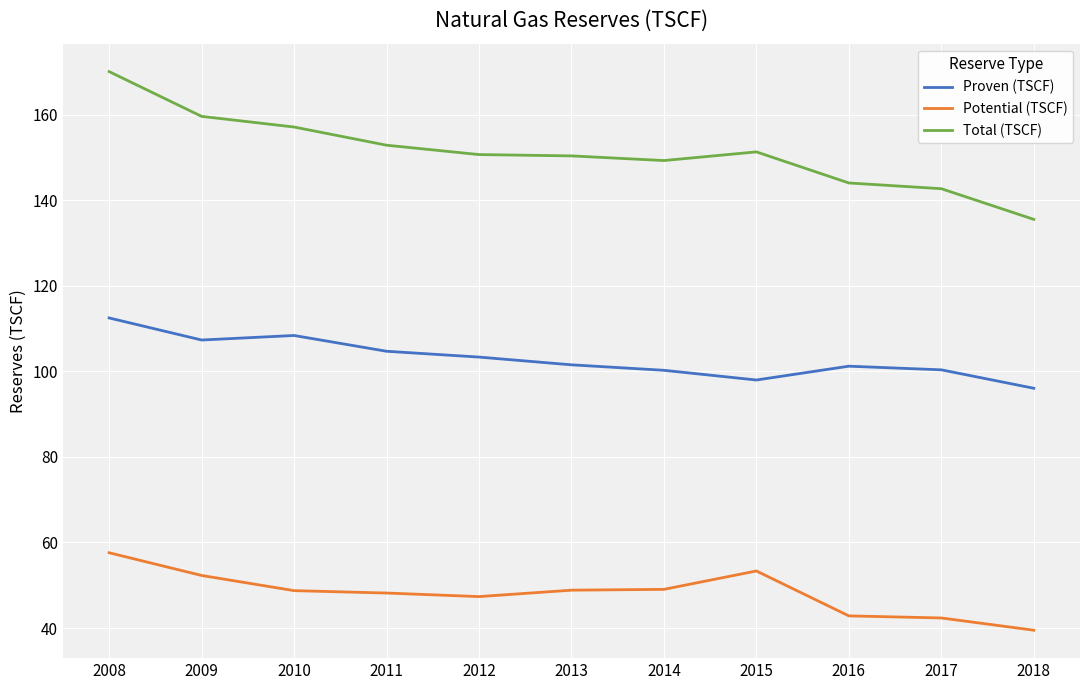

Read the Proven (TSCF) value at 2013.

101.5